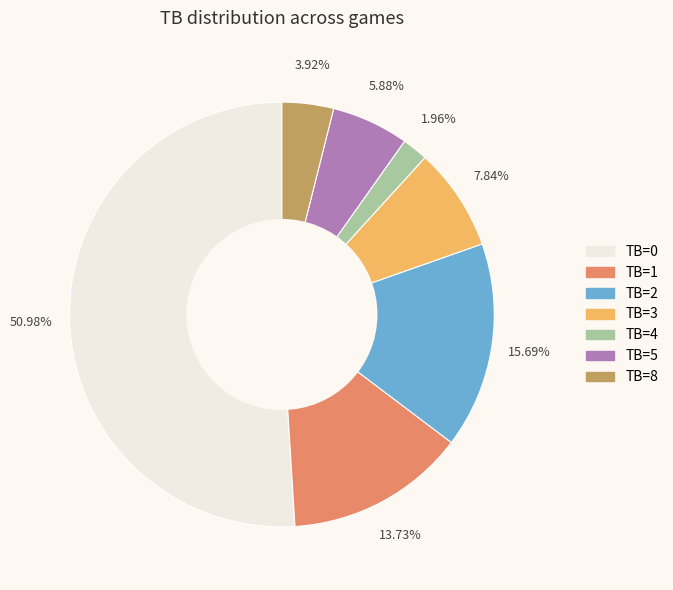

How many segments does this pie chart have?

7